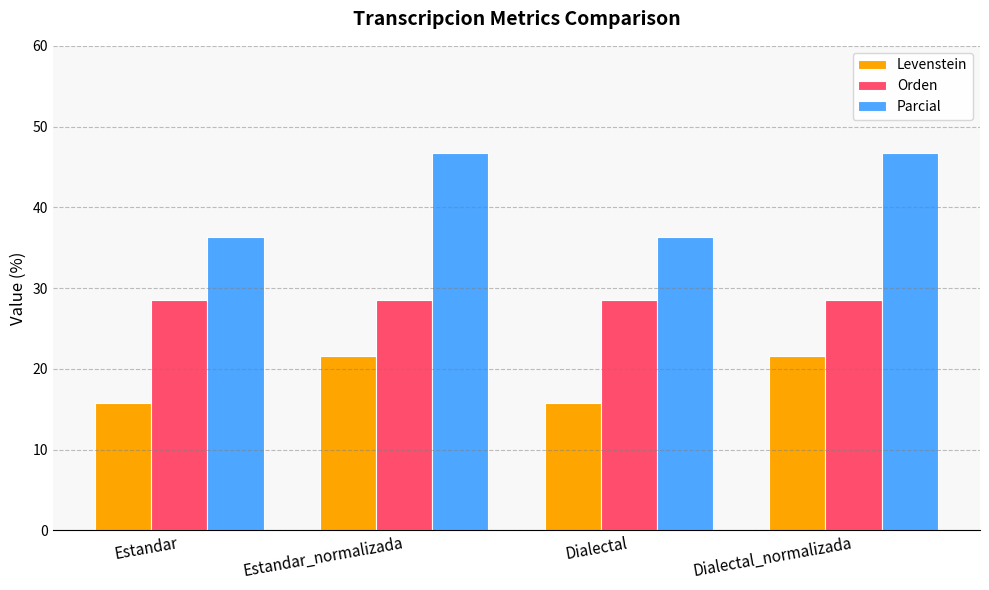

At Estandar, list the series in order from largest to smallest.

Parcial, Orden, Levenstein